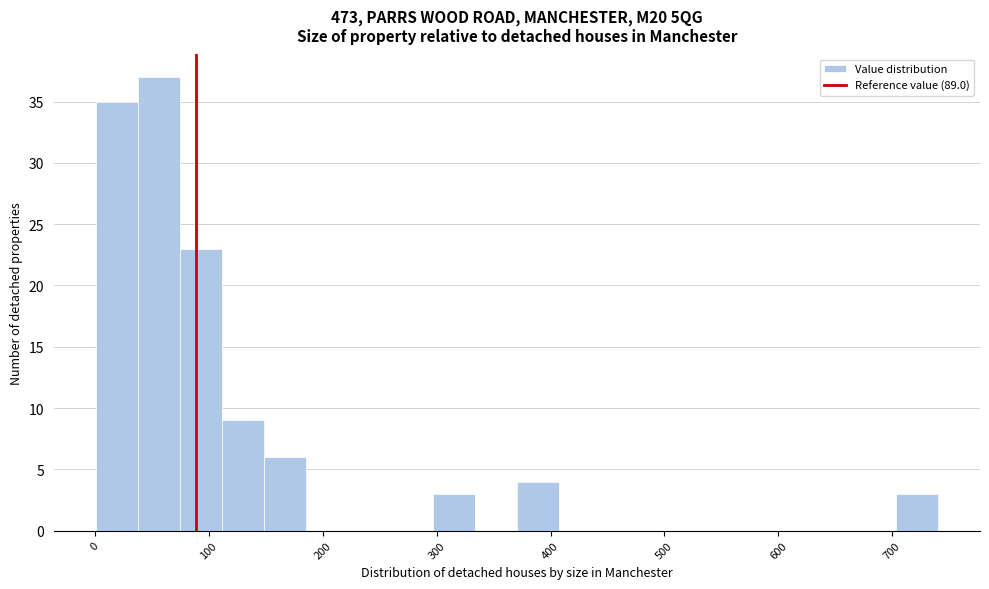

Around what value on the x-axis is the tallest bar? Give the approximate position of its centre, as read against the axis.

60